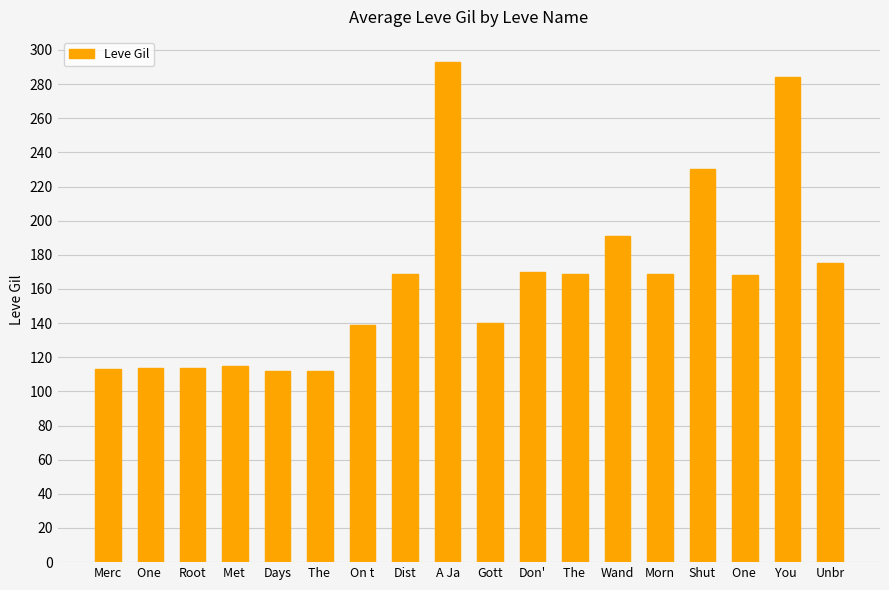

List the labels in order of value, smallest first.

Days, The , Merc, One , Root, Met , On t, Gott, One , Dist, The , Morn, Don', Unbr, Wand, Shut, You , A Ja